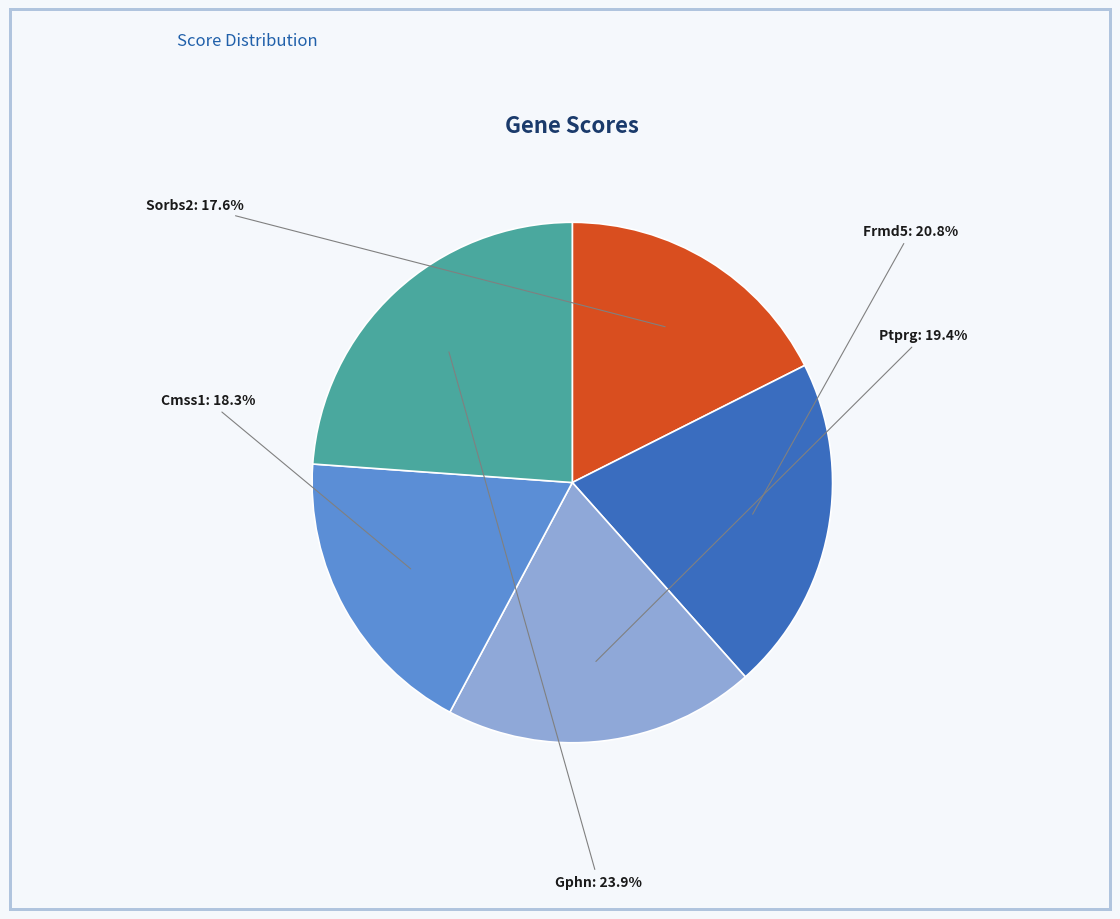

Is the sum of Cmss1 and Gphn greater than half?

No